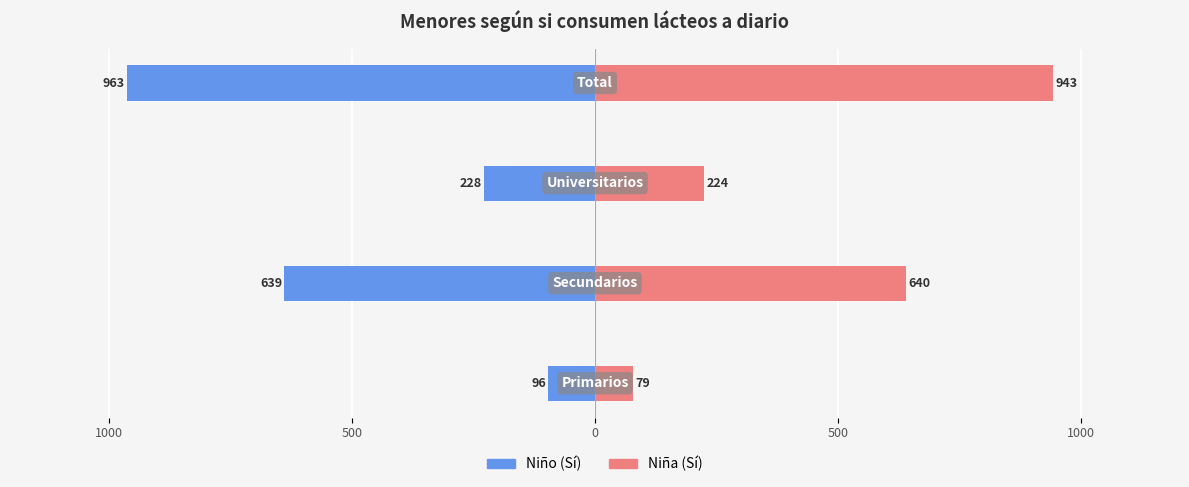

Which has a higher value, 500 or 1000?

500